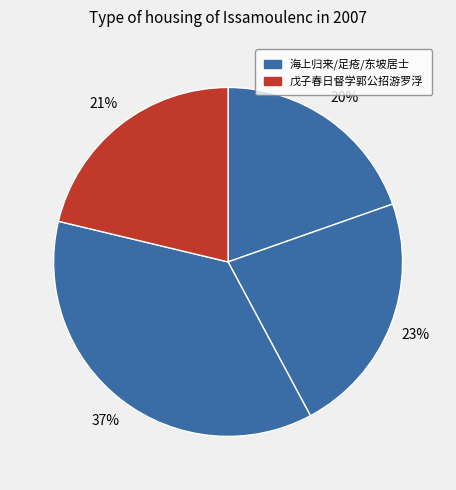

How many segments does this pie chart have?

4